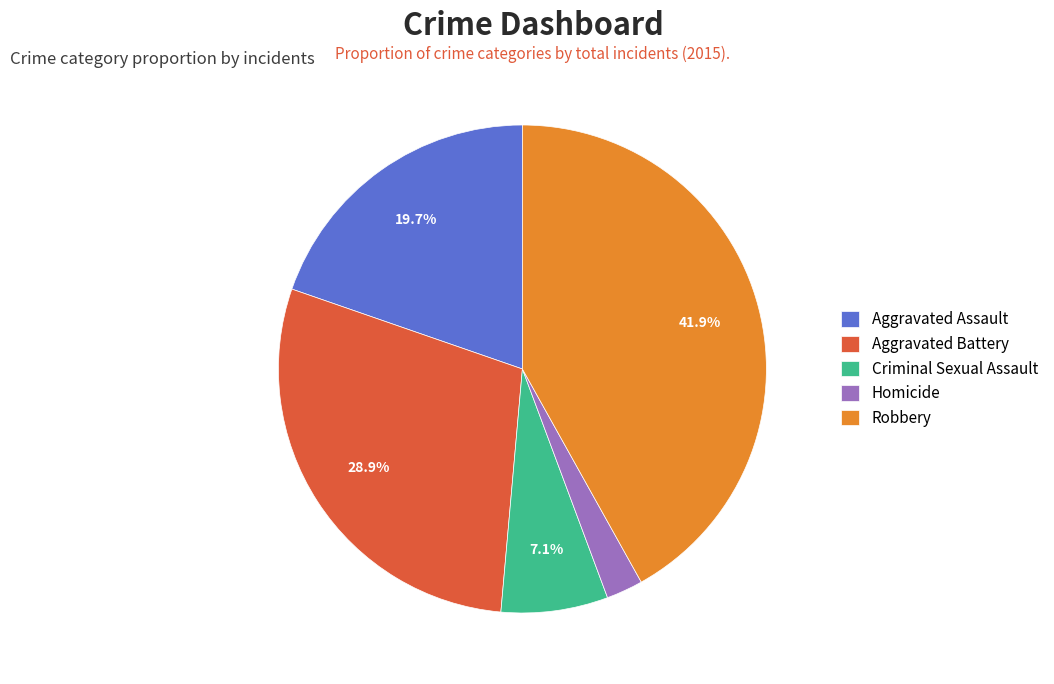

What percentage is the Aggravated Assault slice, to the nearest percent?

20%